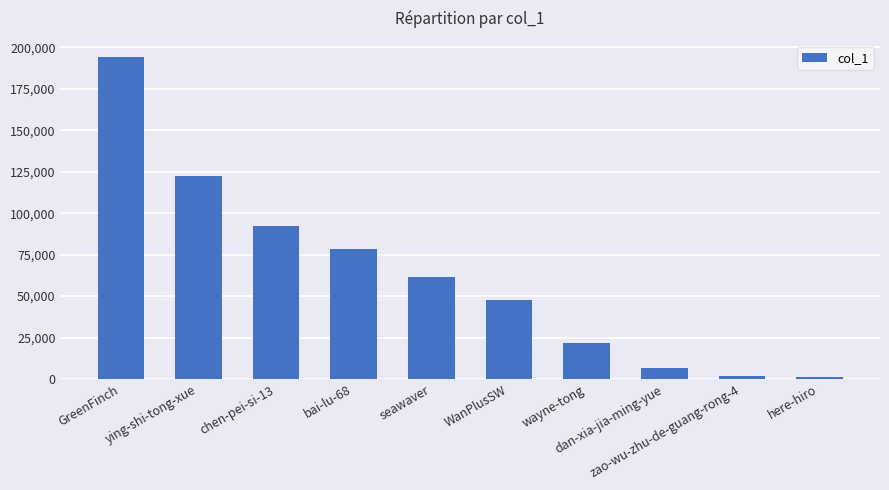

What is the change in value from WanPlusSW to here-hiro?

-46351